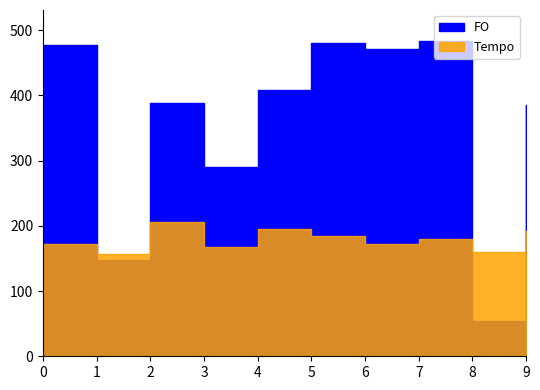

What is the value of the FO point at the 6th from the left?

480.0